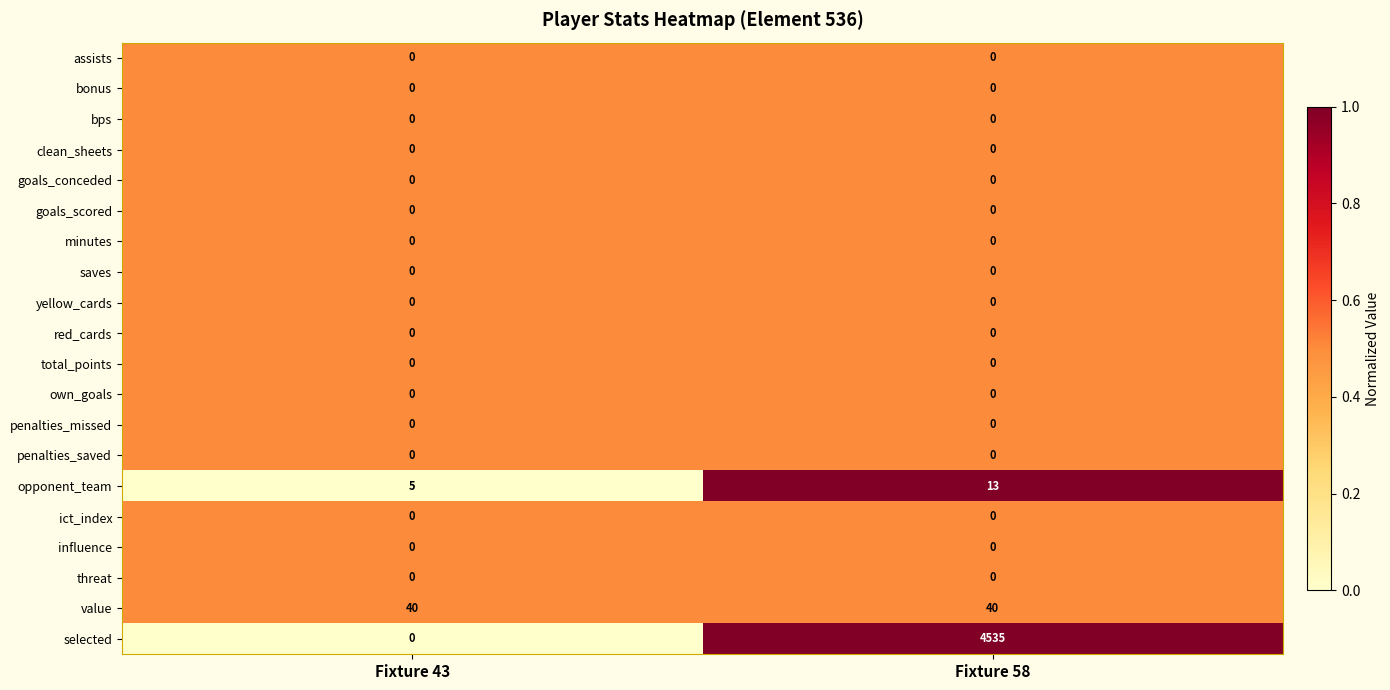

What is the difference between the highest and lowest values at Fixture 58?

4535